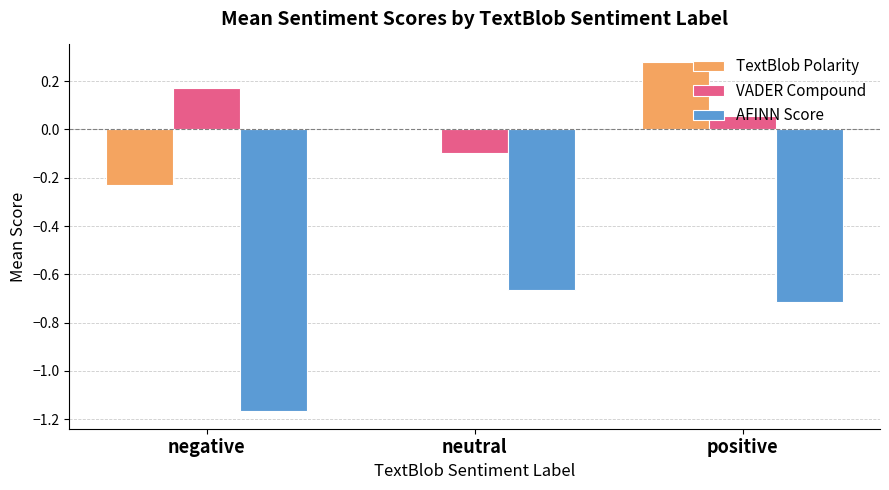

Count the number of data series in this chart.

3